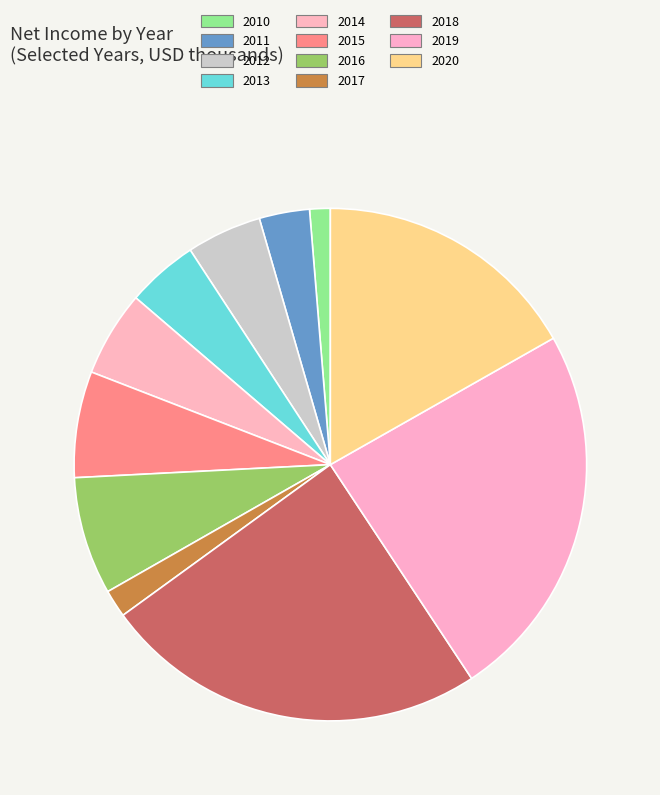

Is there a majority slice in this chart?

No